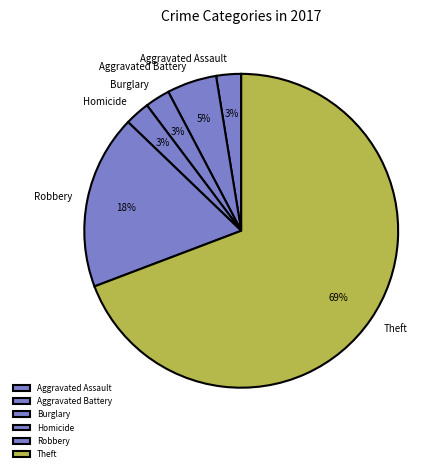

The Aggravated Battery slice represents 19% of the pie. True or false?

False